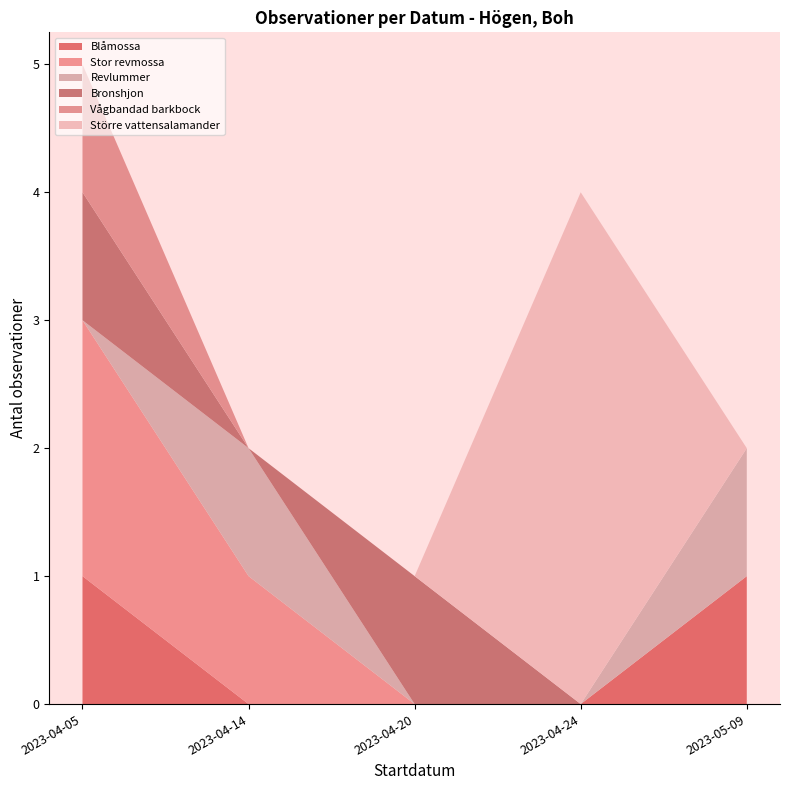

The Blåmossa series shows 0 at 2023-04-20. True or false?

True